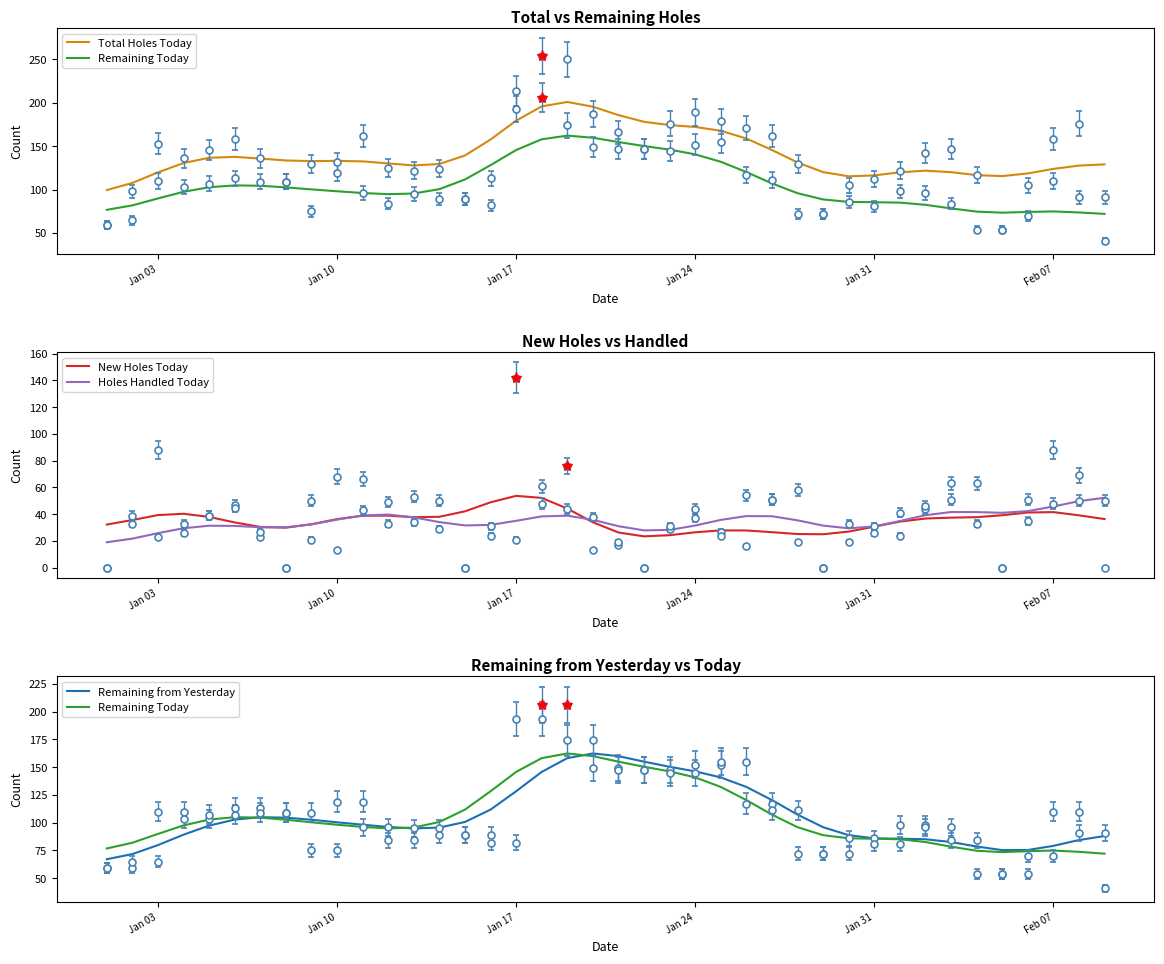

The Holes Handled Today series shows 31.4 at Jan 31. True or false?

True